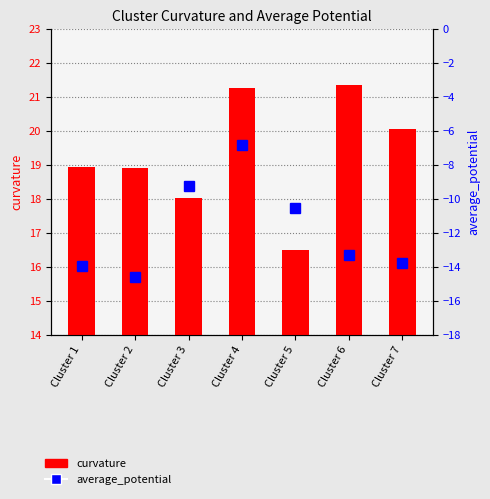

Between Cluster 2 and Cluster 4, which series saw the biggest shift?

average_potential